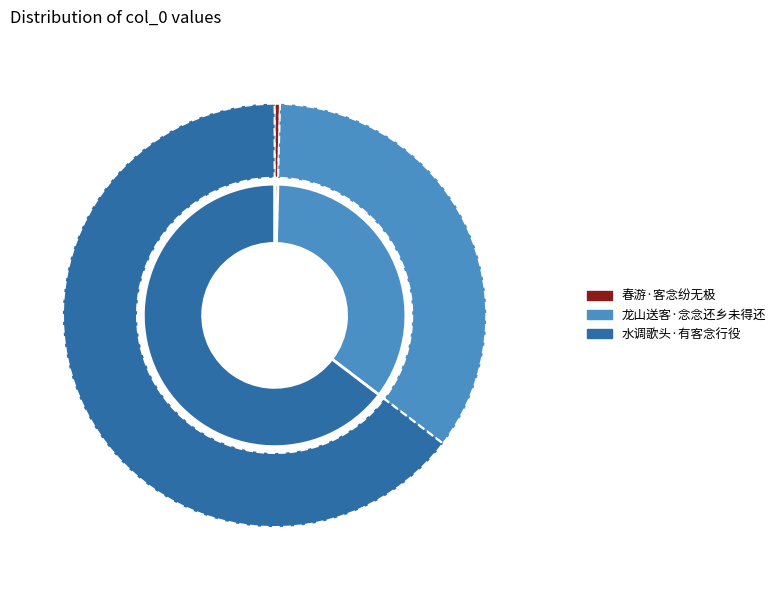

Is it true that 水调歌头·有客念行役 is 70% of the pie?

False